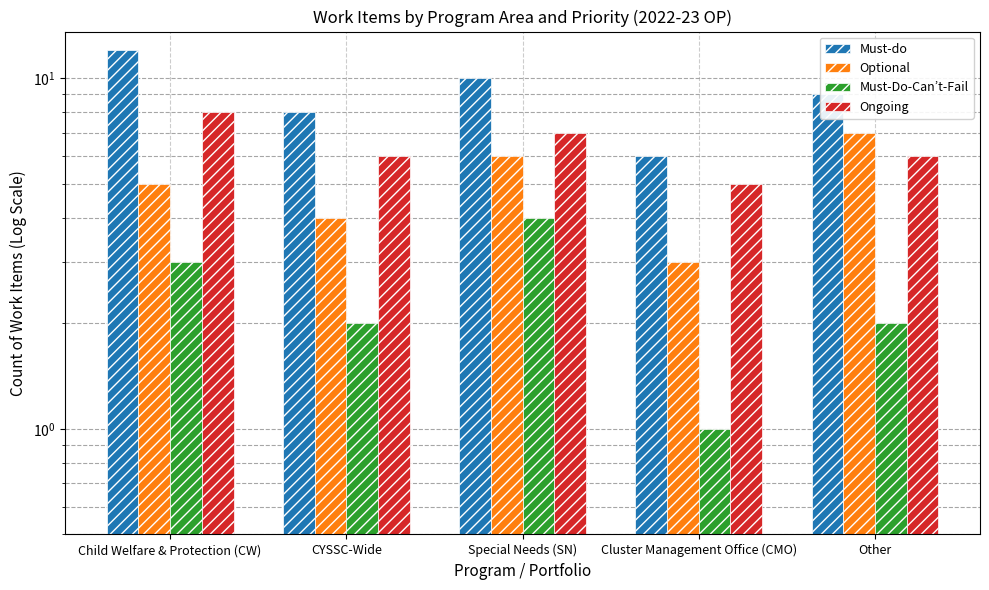

Which label corresponds to the smallest value in the chart?

Cluster Management Office (CMO)